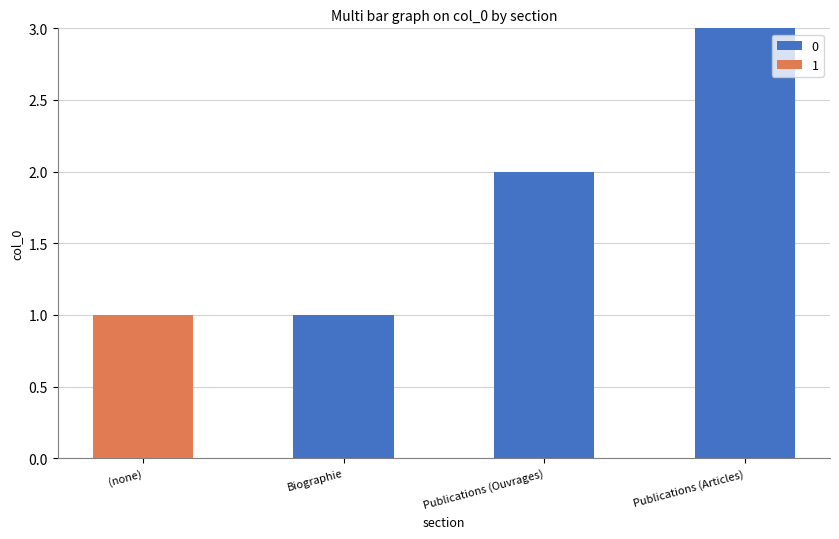

At which label does 0 reach its peak?

Publications (Articles)